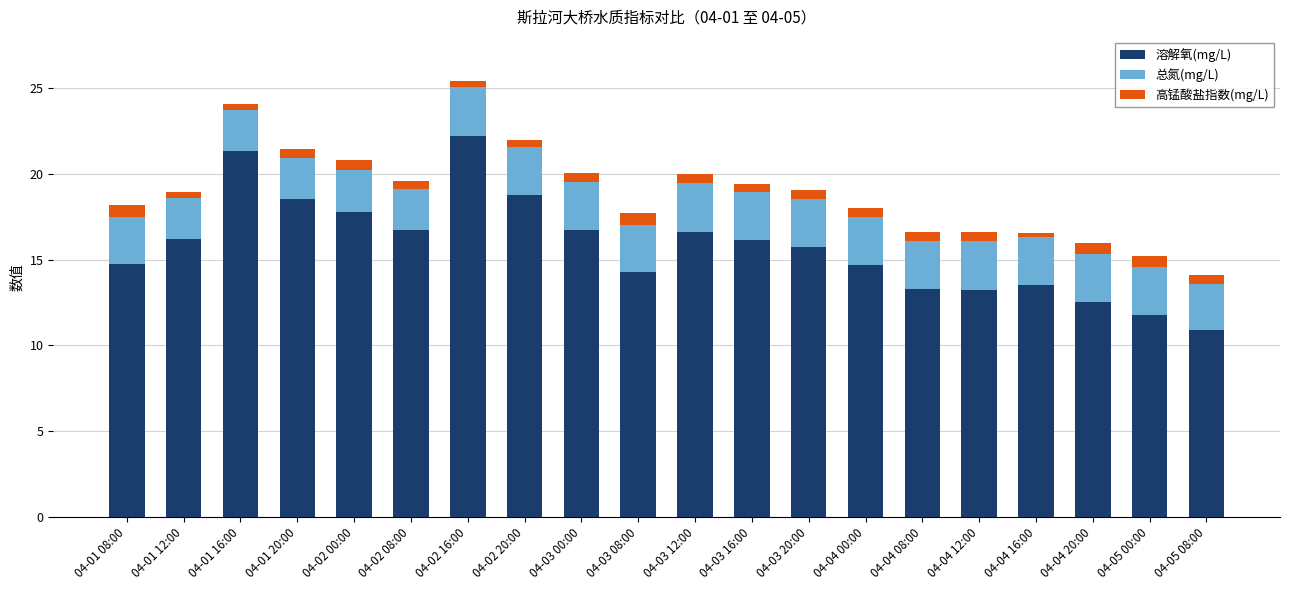

What is the total value across all series at 04-04 20:00?

16.0